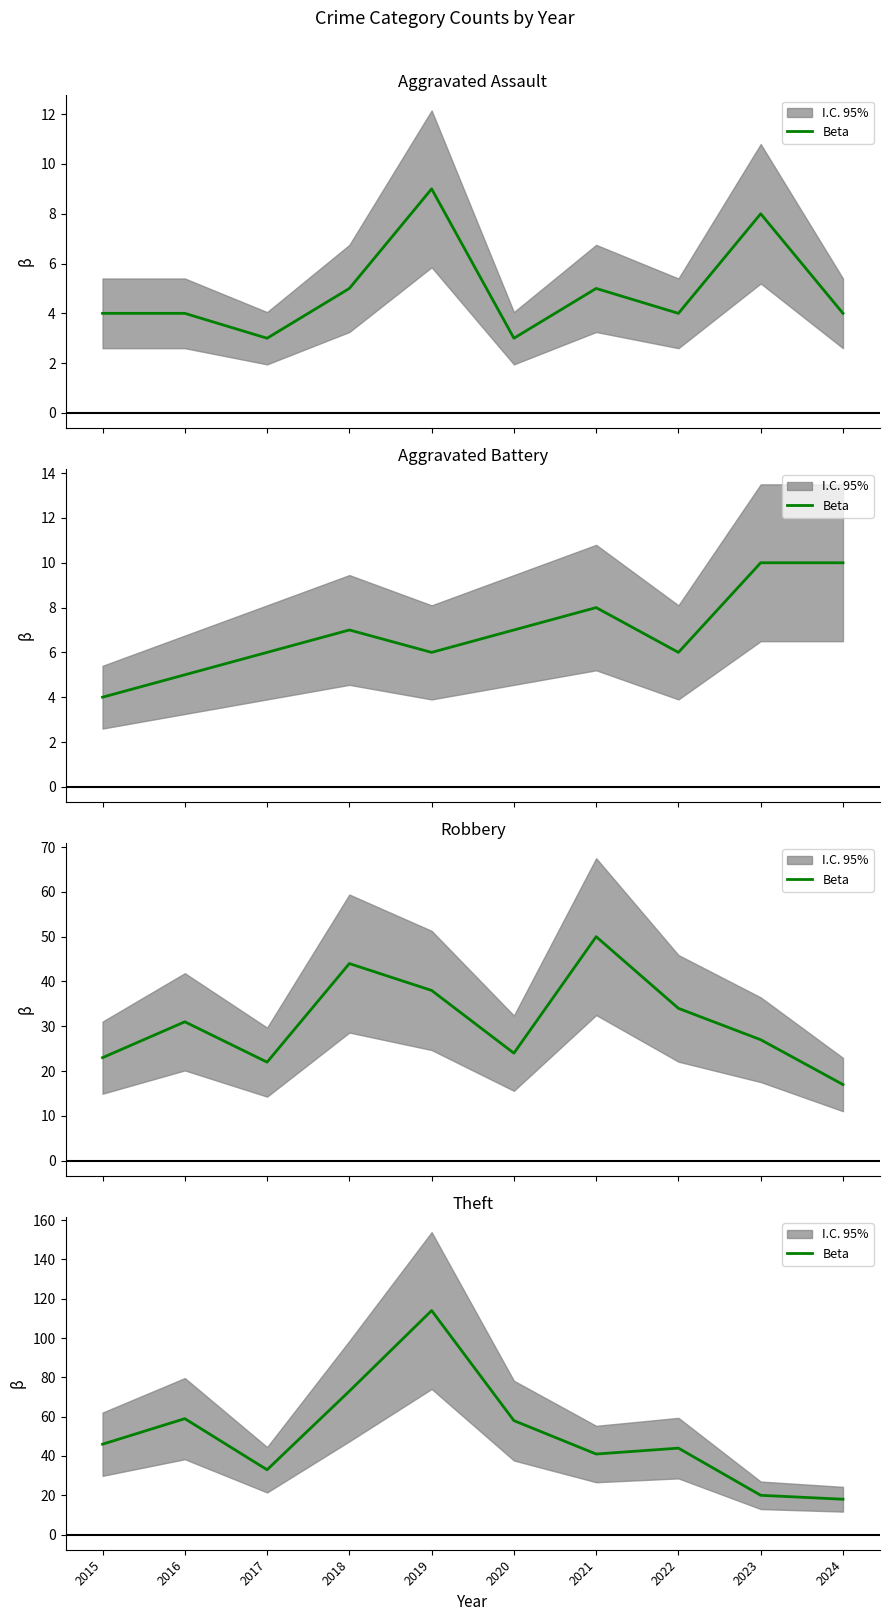

At which label is the value closest to 66?

2016